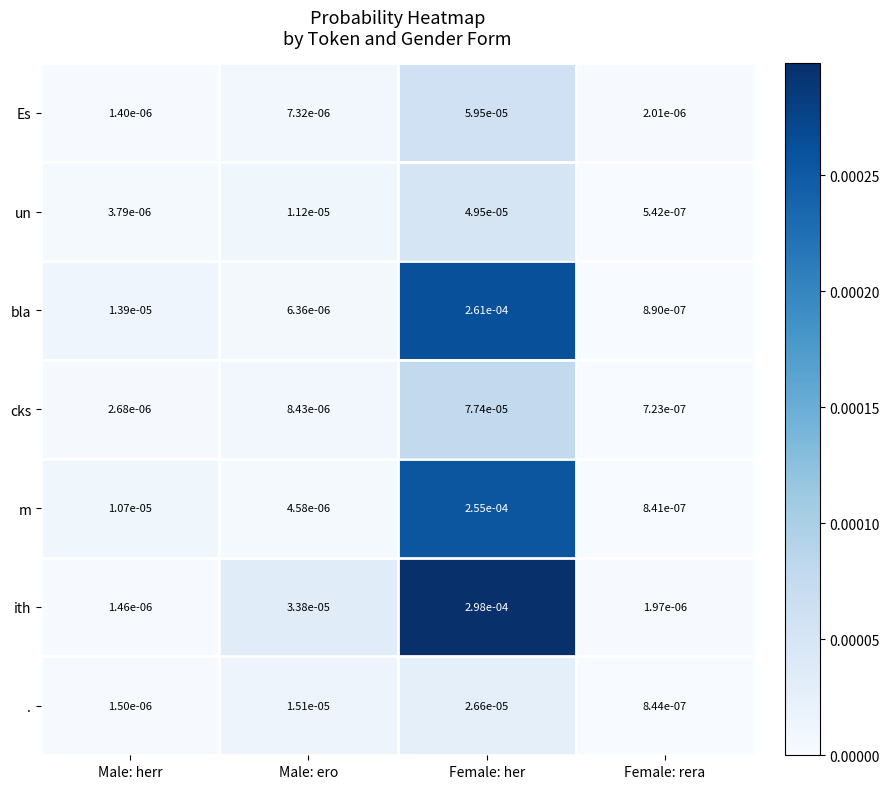

At which label is m closest to 0?

Female: rera